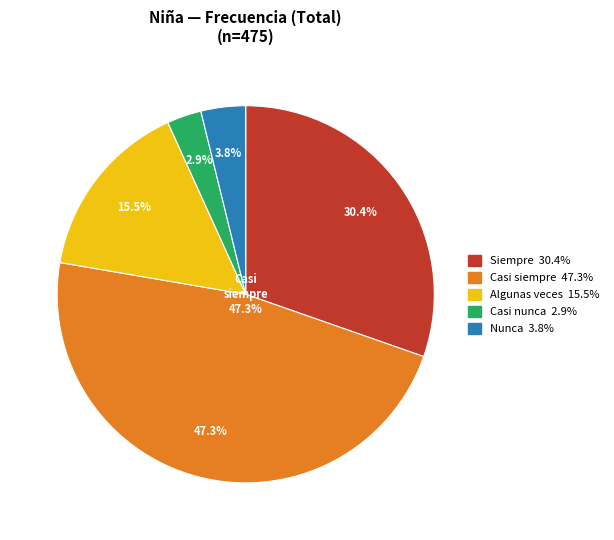

Which category has the smallest portion of the pie?

Casi nunca